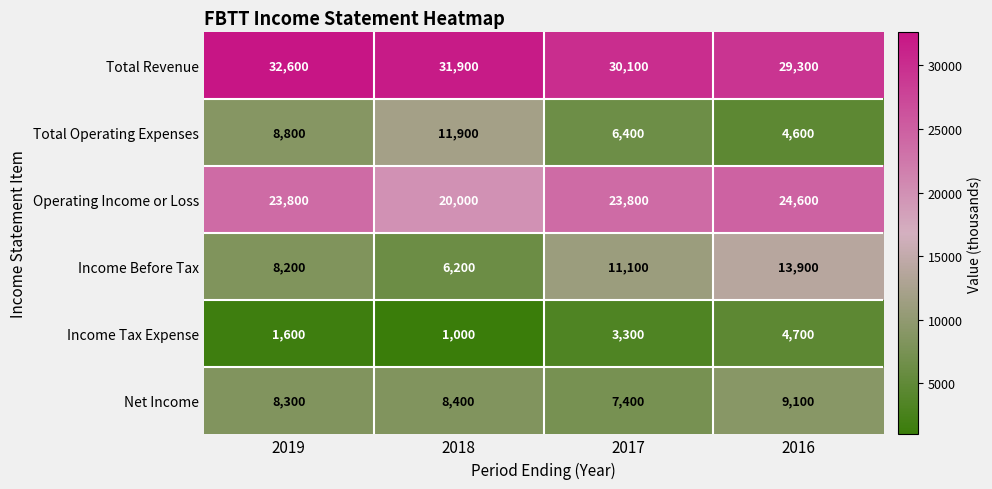

What value does the Operating Income or Loss series have at 2017?

23800